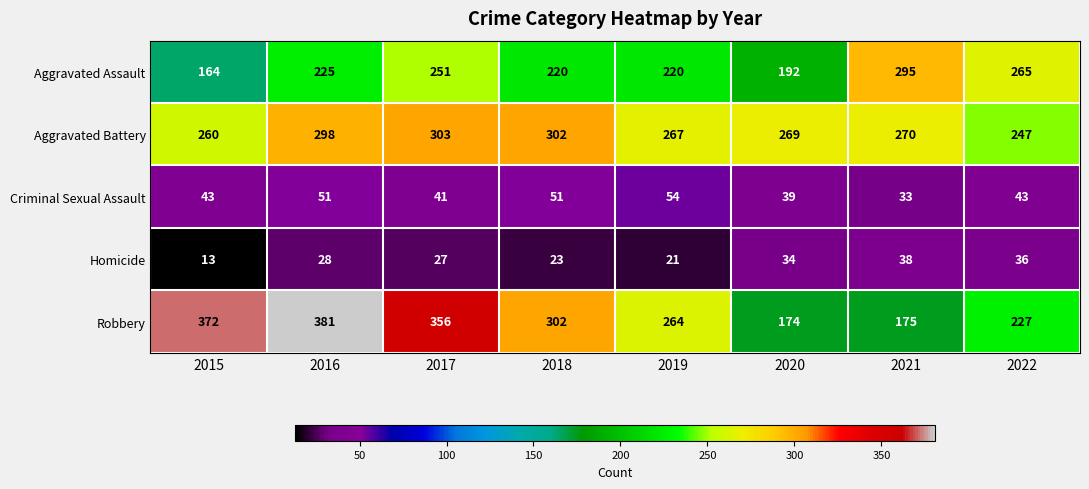

At 2020, list the series in order from smallest to largest.

Homicide, Criminal Sexual Assault, Robbery, Aggravated Assault, Aggravated Battery